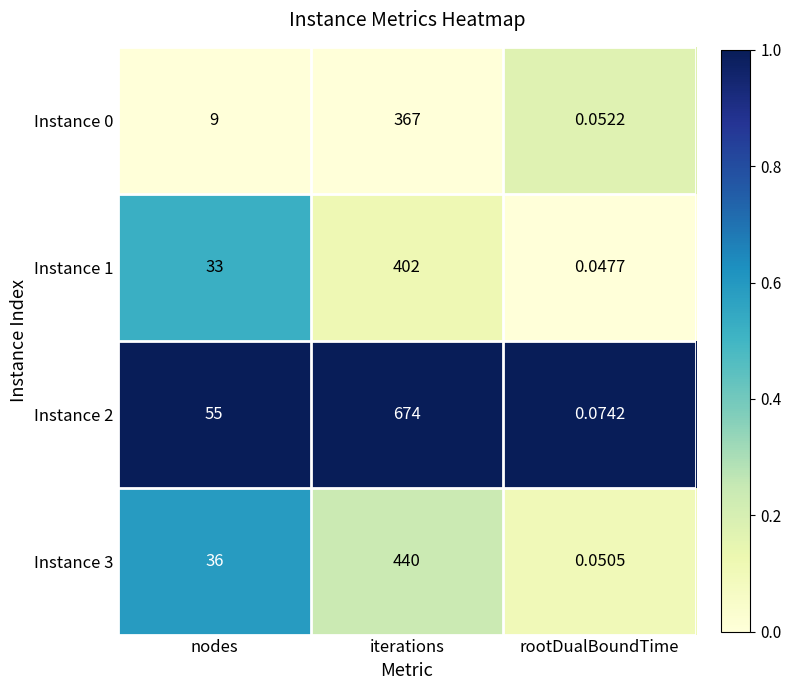

Which series changed the most between nodes and rootDualBoundTime?

Instance 2